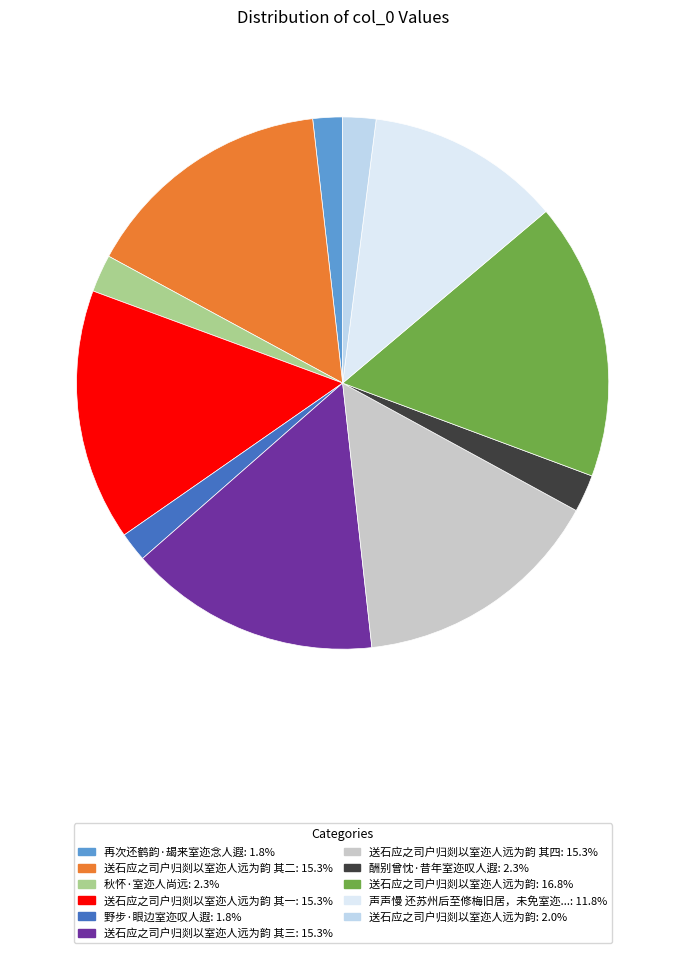

Which category has the smallest portion of the pie?

野步·眼边室迩叹人遐